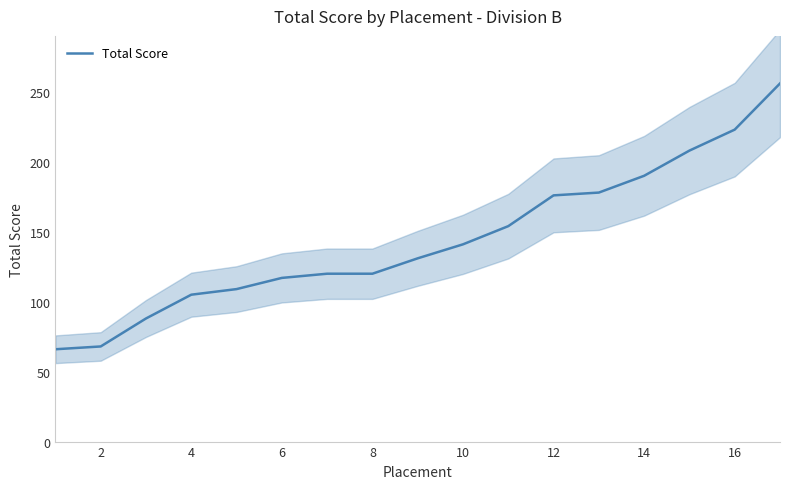

How many data points does each series have?

17